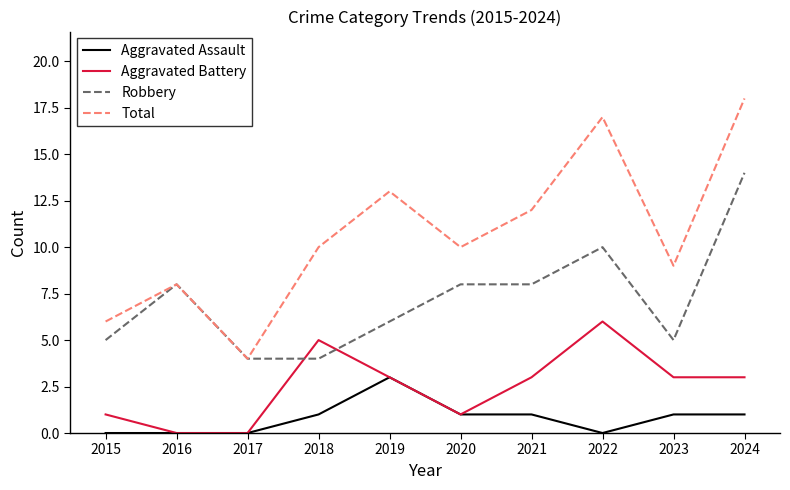

At which category does Aggravated Battery reach its first local peak?

2018